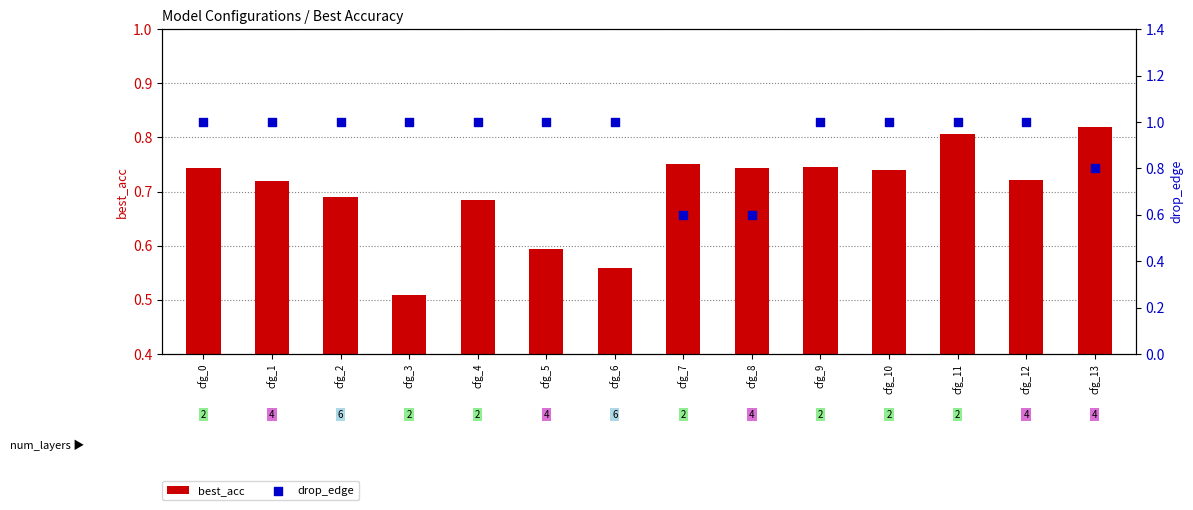

Which series has the largest Y range (max minus min)?

drop_edge